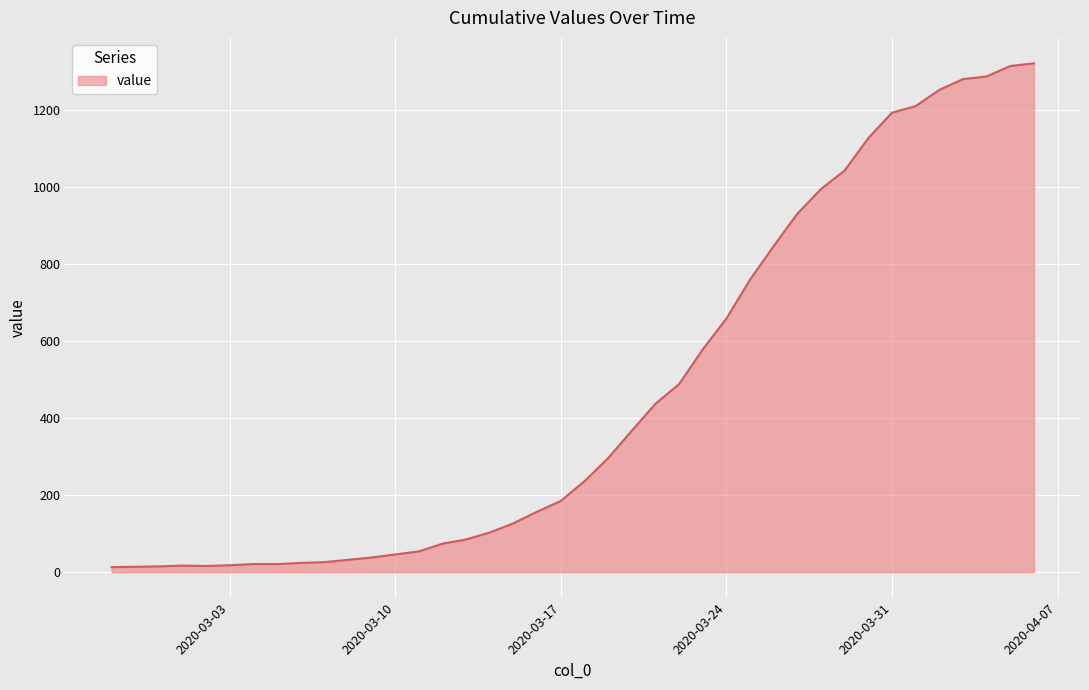

What is the difference between the maximum and minimum values?

1307